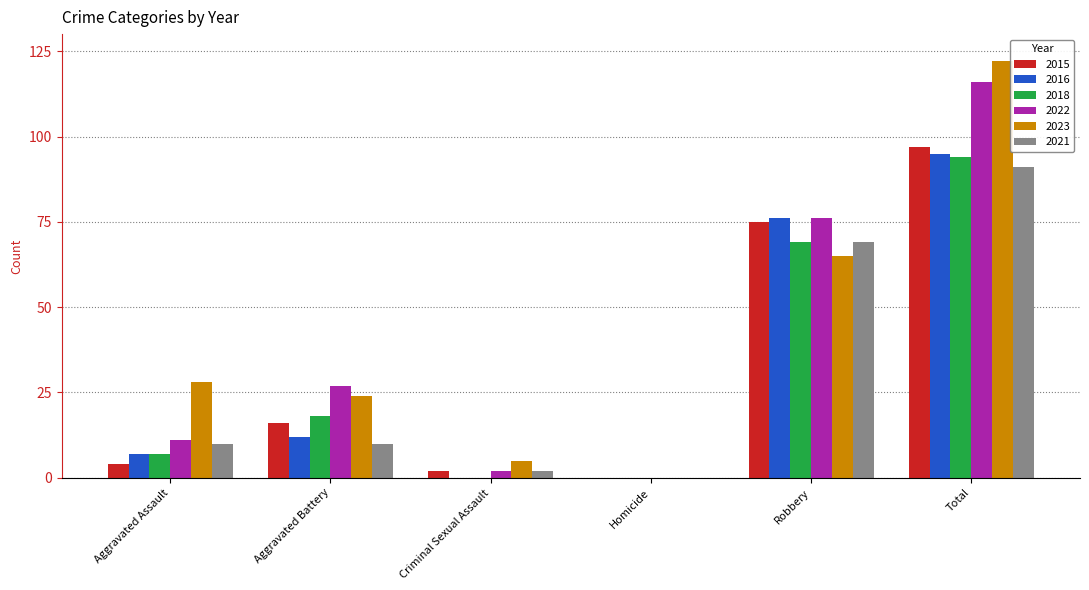

At which category is the sum across all series the highest?

Total